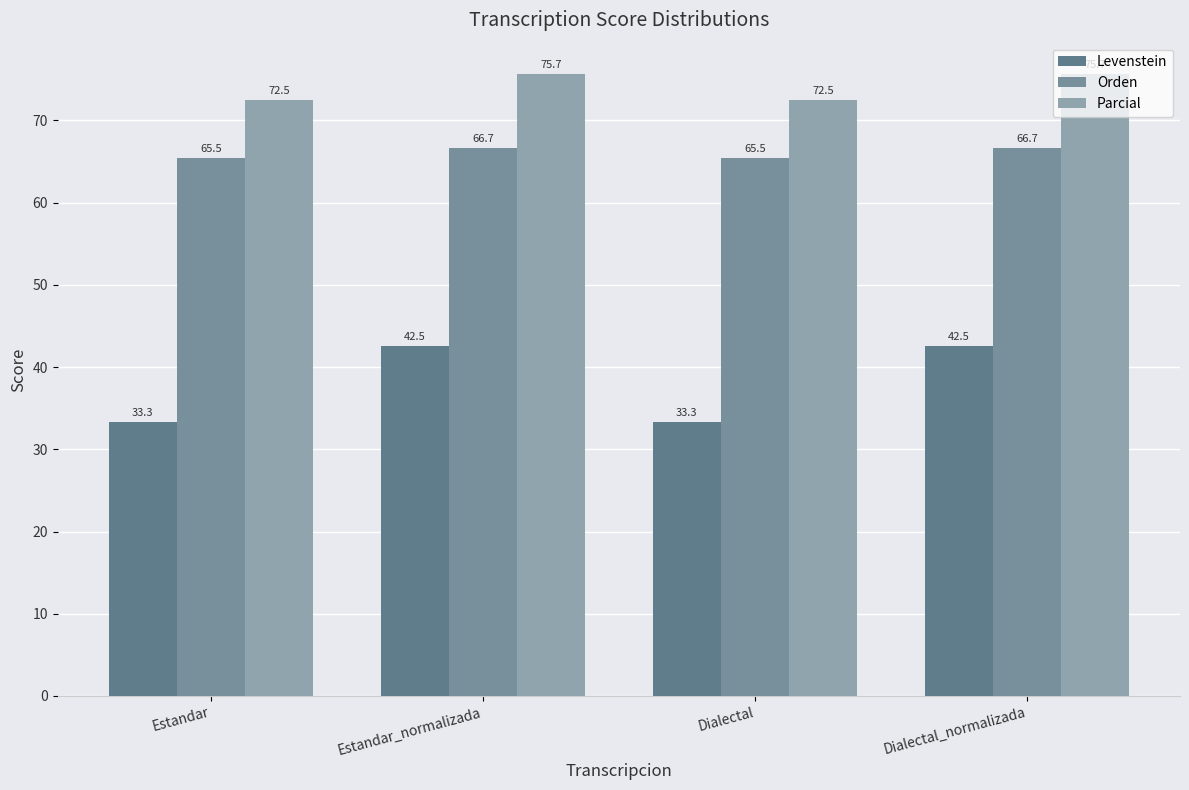

What is the label of the 1st bar from the left?

Estandar